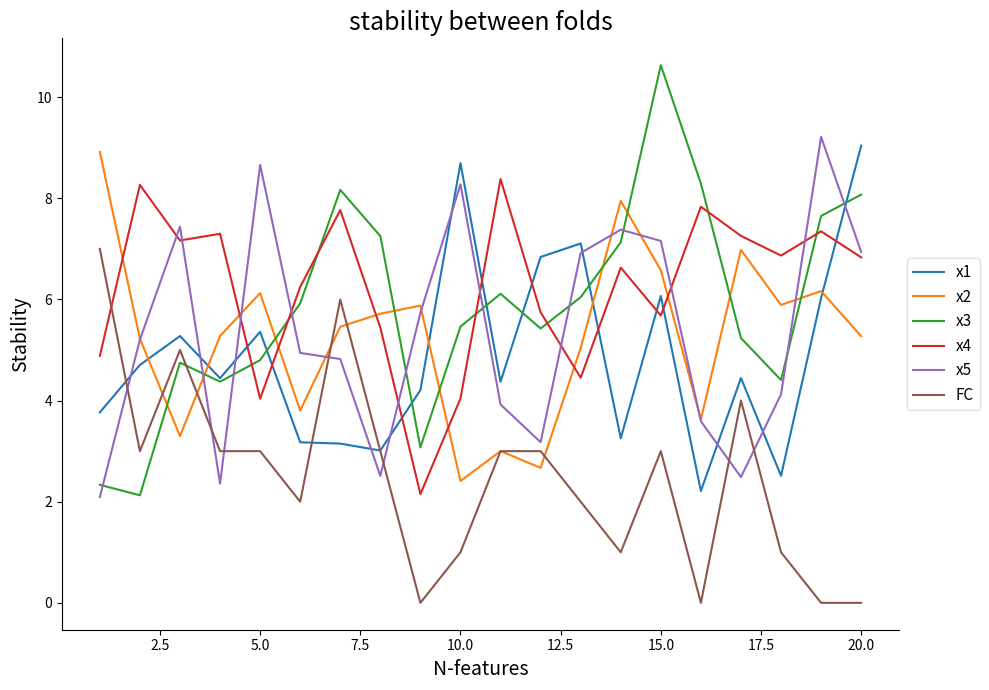

Which series has the largest total across all categories?

x4